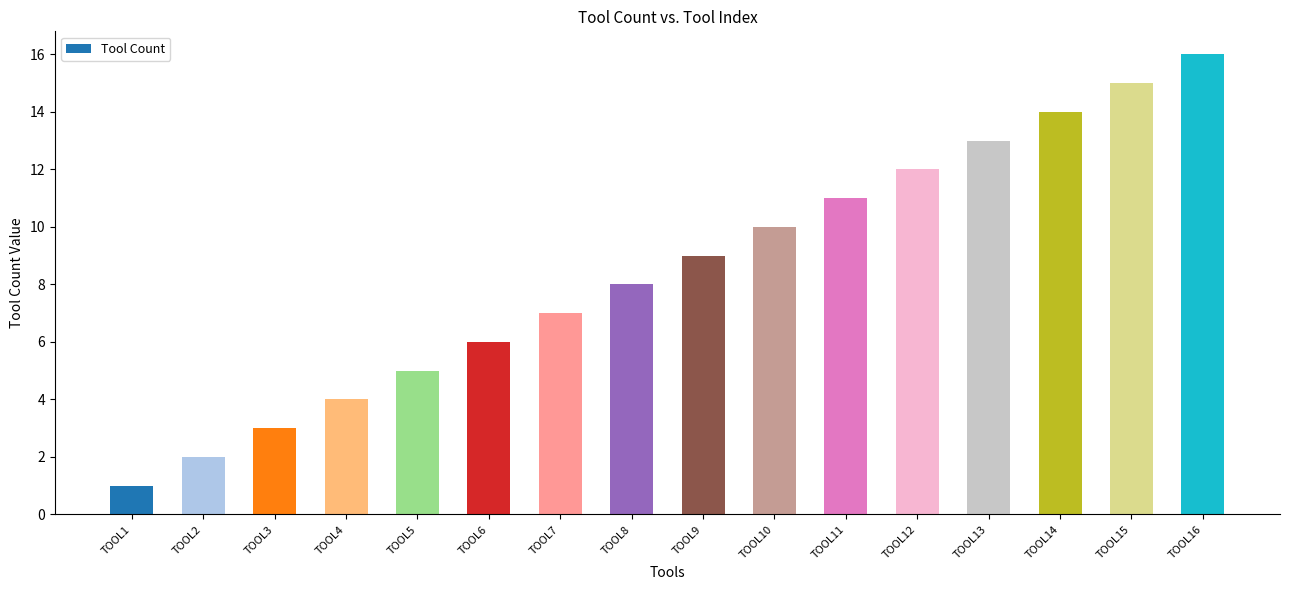

Reading right to left, transcribe all the data shown in this chart.

TOOL16=16	TOOL15=15	TOOL14=14	TOOL13=13	TOOL12=12	TOOL11=11	TOOL10=10	TOOL9=9	TOOL8=8	TOOL7=7	TOOL6=6	TOOL5=5	TOOL4=4	TOOL3=3	TOOL2=2	TOOL1=1